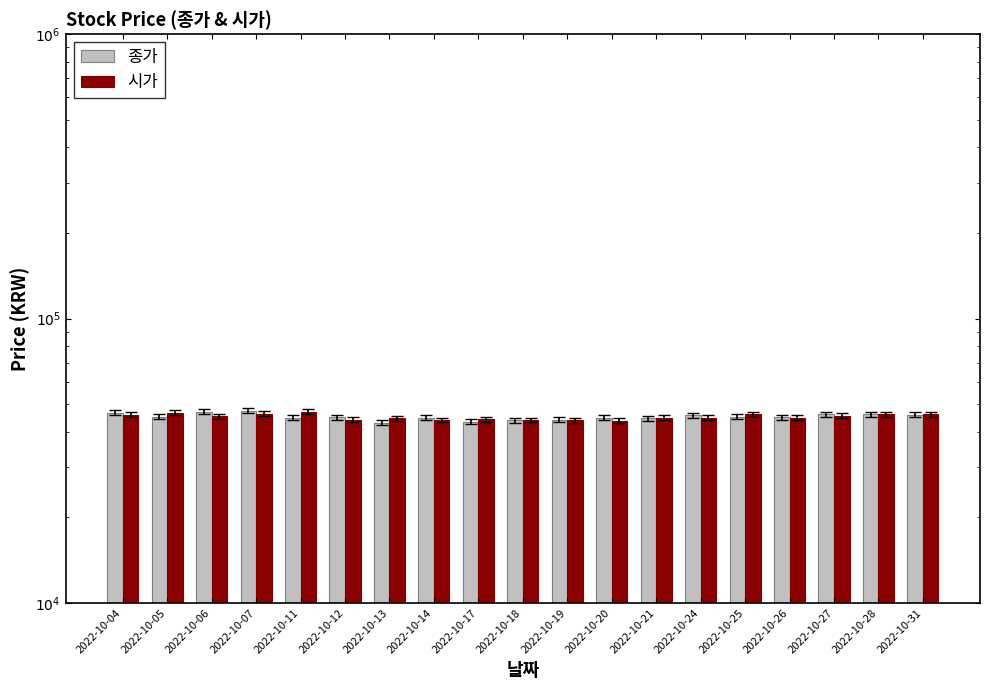

At which category is the sum across all series the highest?

2022-10-07